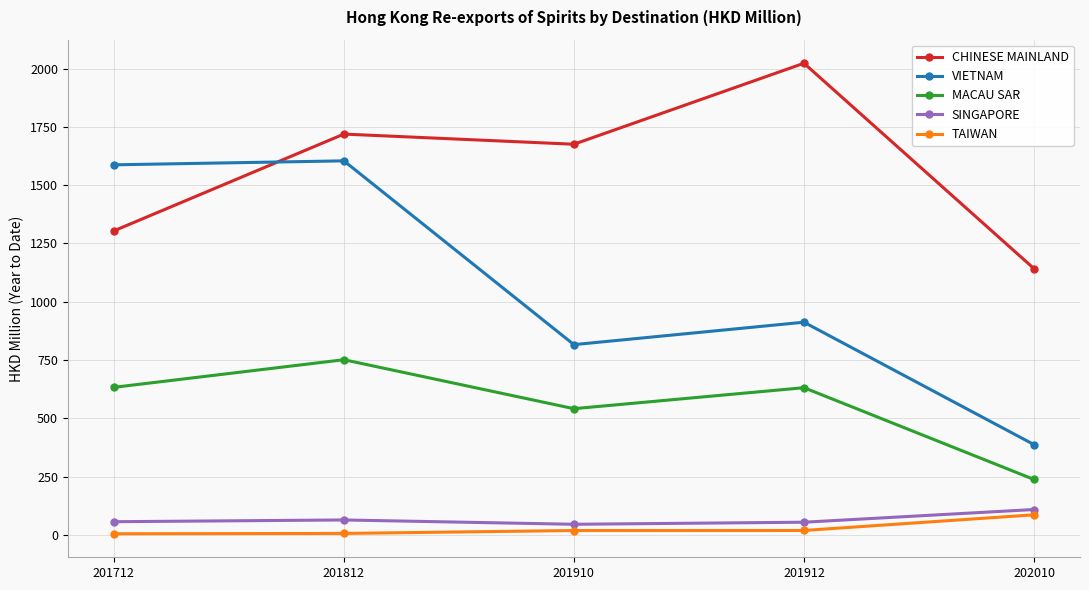

At 201912, list the series in order from smallest to largest.

TAIWAN, SINGAPORE, MACAU SAR, VIETNAM, CHINESE MAINLAND